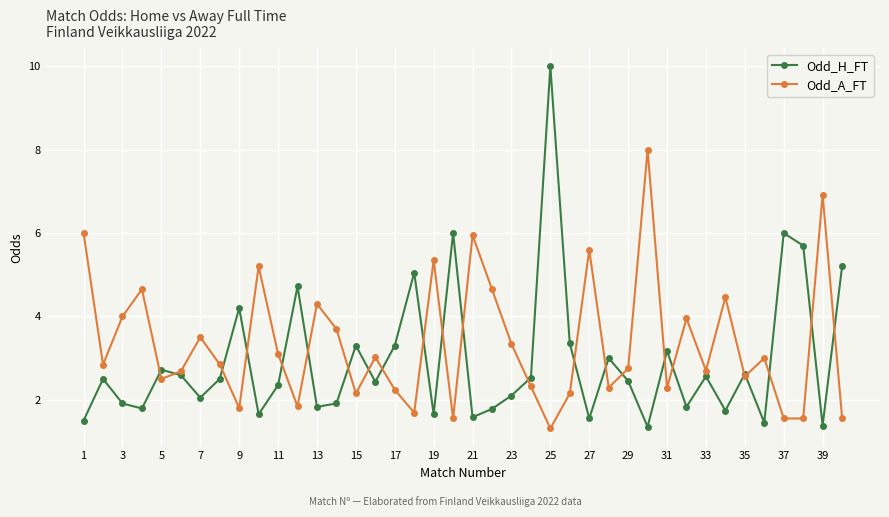

Which series has the largest range (max minus min)?

Odd_H_FT